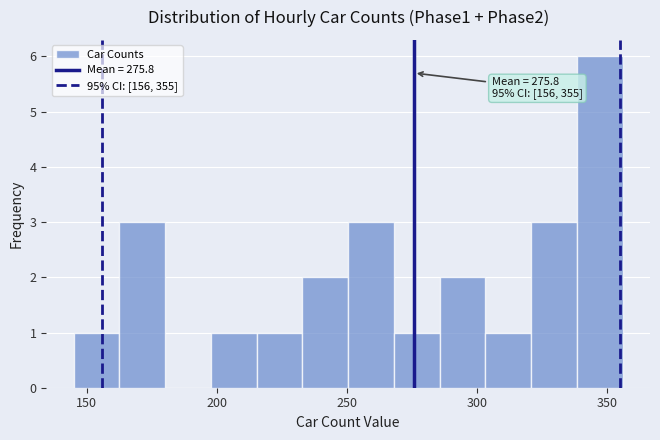

Around what value on the x-axis is the tallest bar? Give the approximate position of its centre, as read against the axis.

345